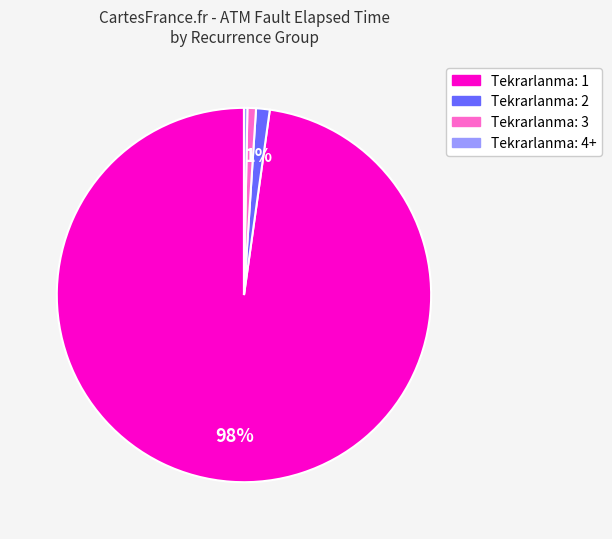

Is there any slice that represents more than half of the pie?

Yes